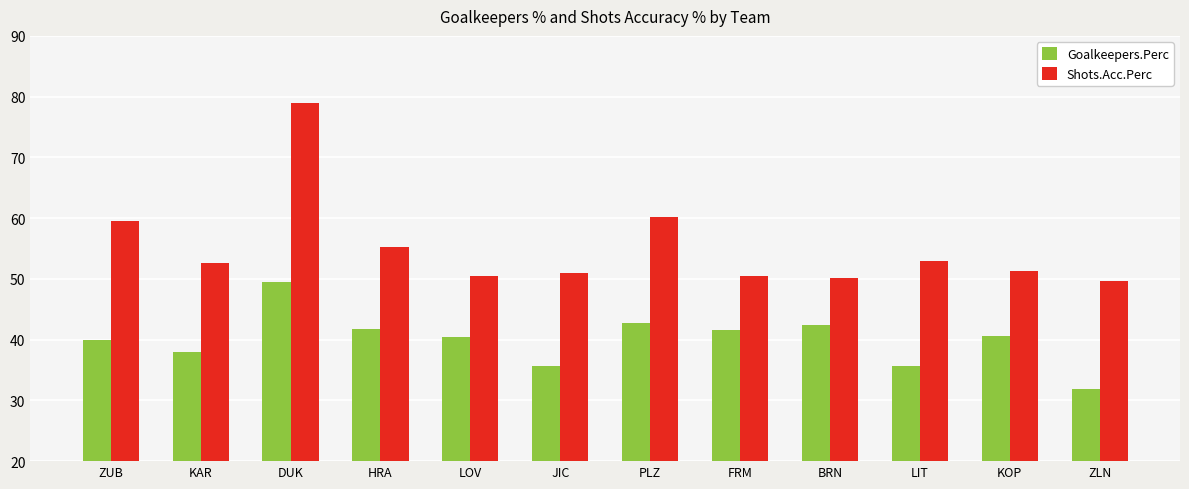

At which label is Shots.Acc.Perc closest to 64?

PLZ